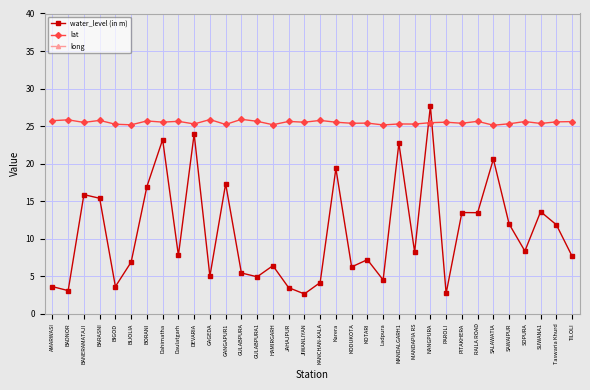

What is the maximum value shown in the chart?

75.4